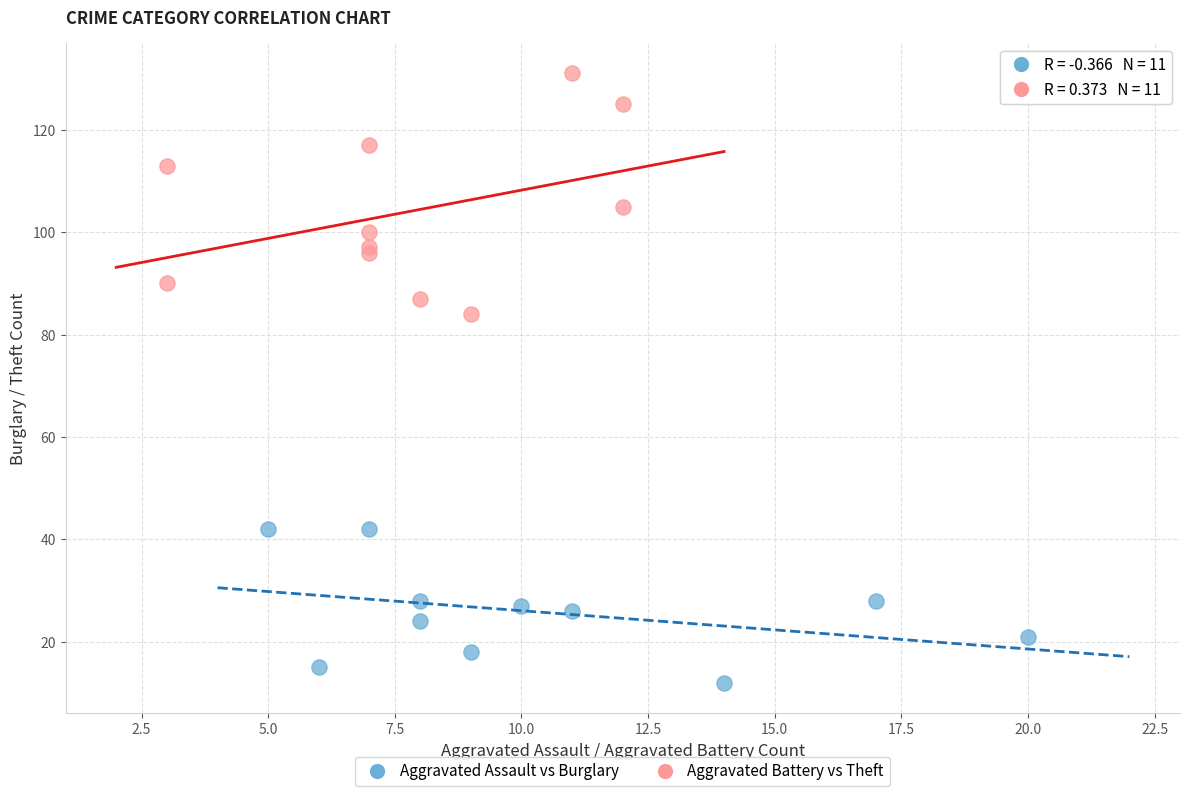

Which series has the widest spread of Y values?

Aggravated Battery vs Theft